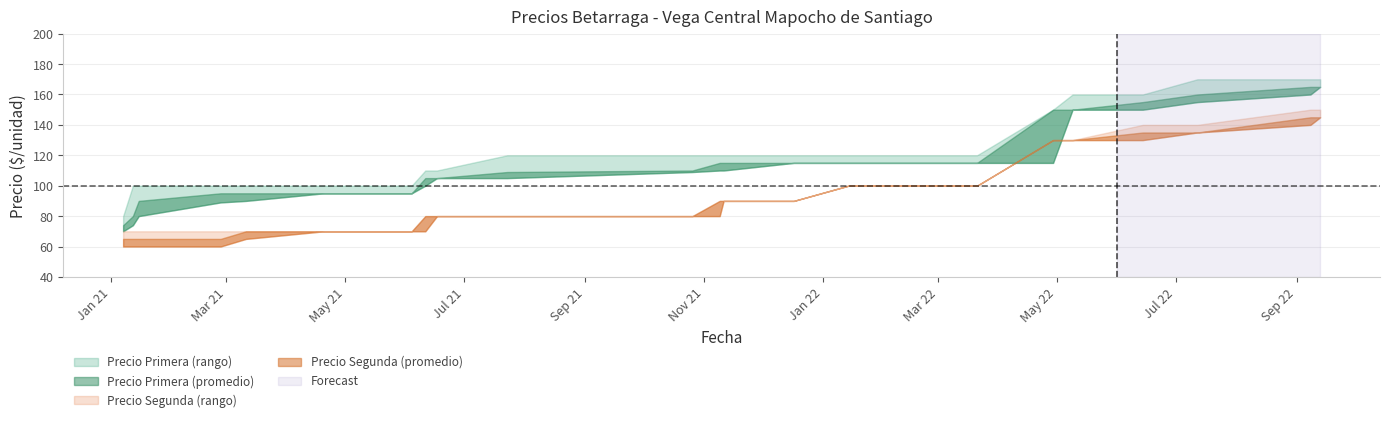

Is the value of Precio minimo Segunda at 2022-01-14 greater than the value of Precio maximo Primera at 2021-01-07?

Yes